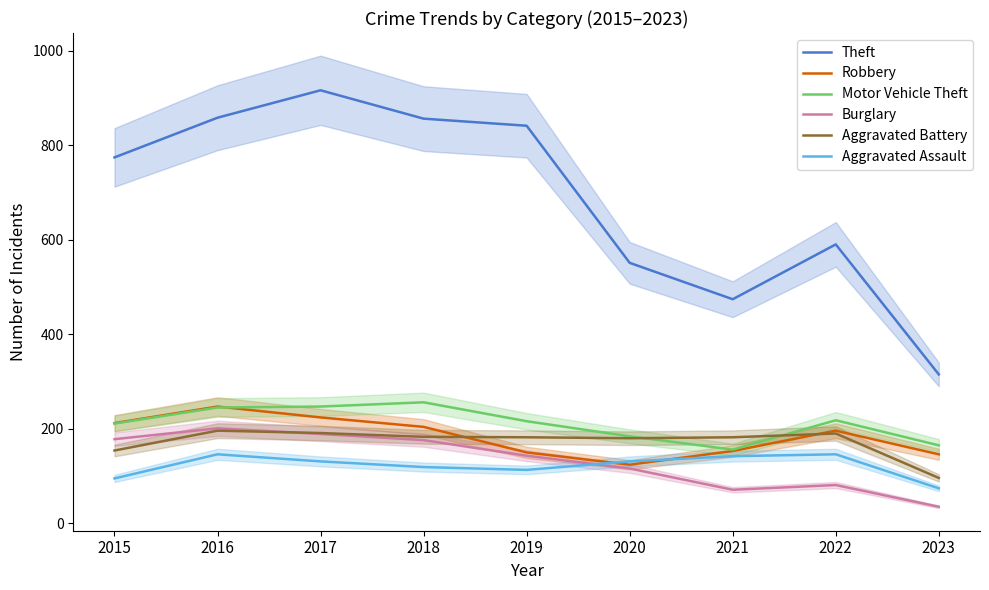

Between 2019 and 2023, which series saw the biggest shift?

Theft